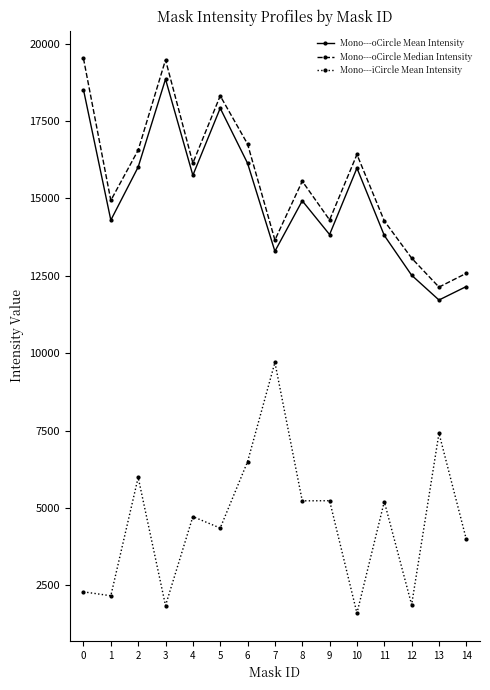

True or false: Mono---iCircle Mean Intensity and Mono---oCircle Mean Intensity intersect in this chart.

False